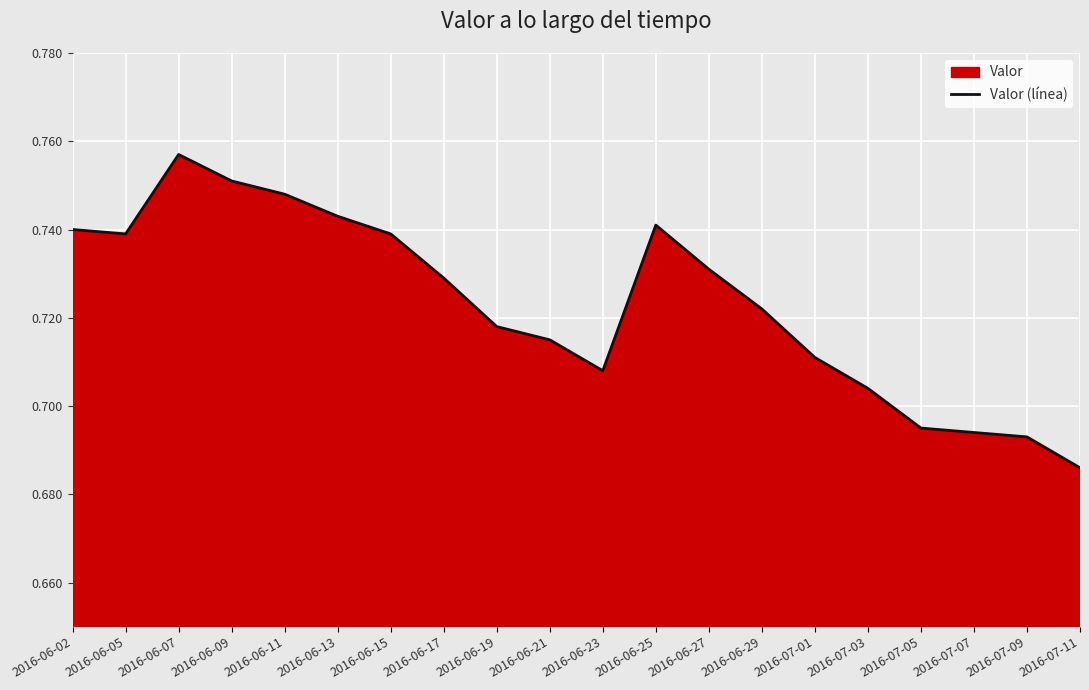

What is the difference between the maximum and minimum values?

0.1